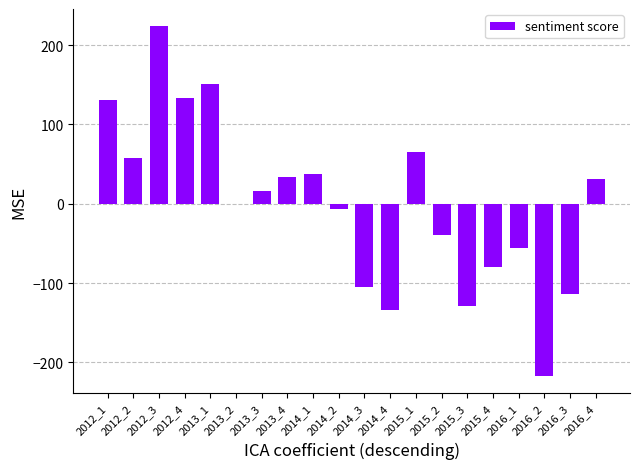

What is the maximum value shown in the chart?

223.7